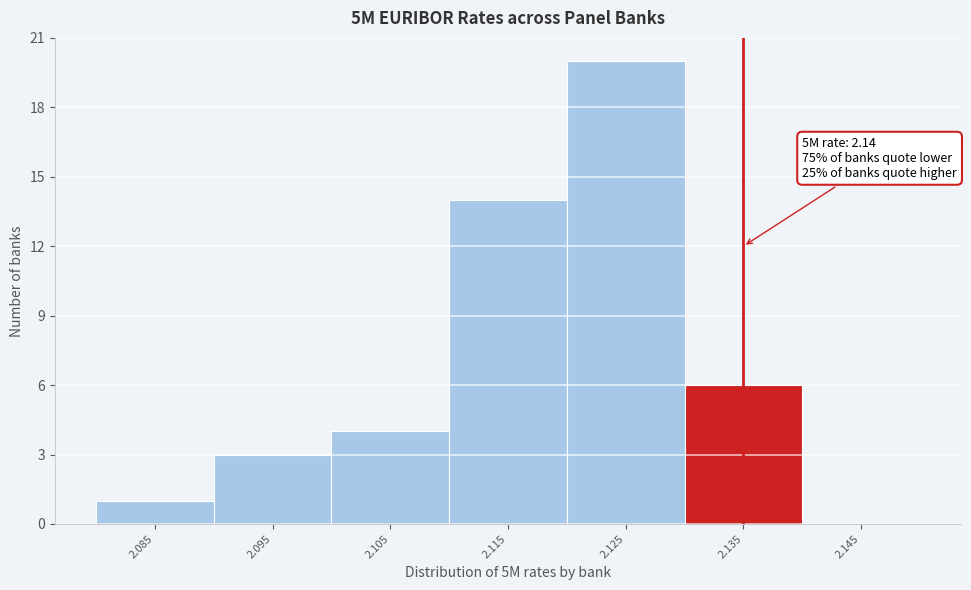

Reading right to left, transcribe all the data shown in this chart.

2.145=0	2.135=6	2.125=20	2.115=14	2.105=4	2.095=3	2.085=1